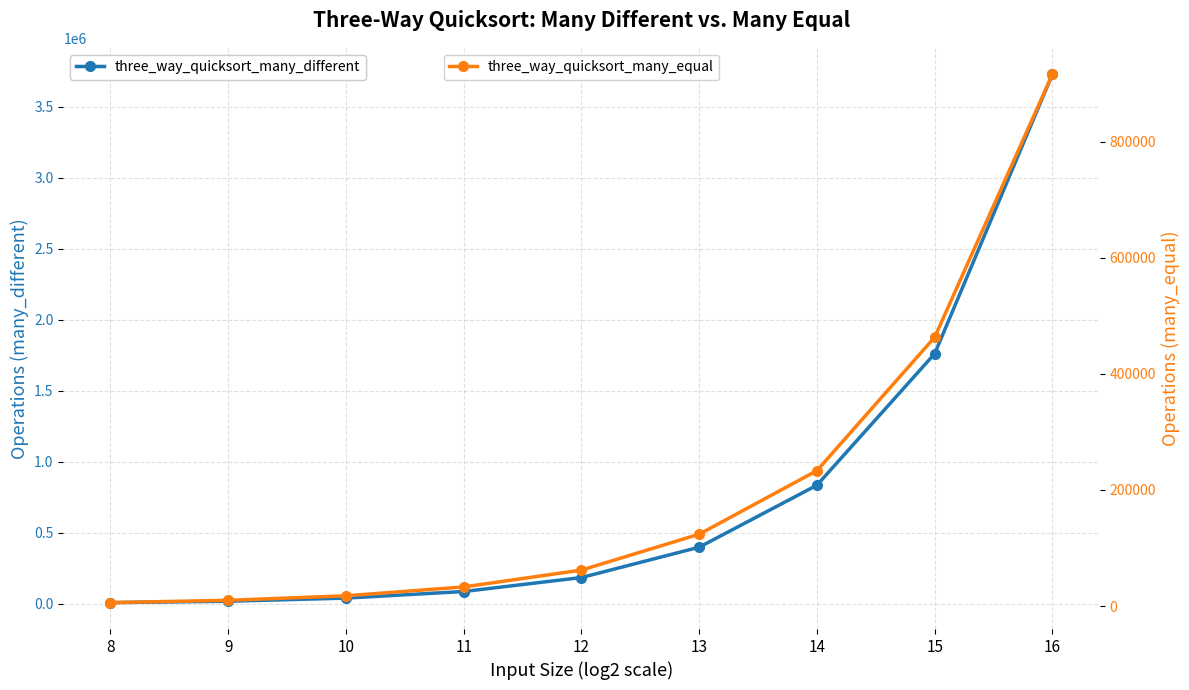

Which series has the largest range (max minus min)?

three_way_quicksort_many_different